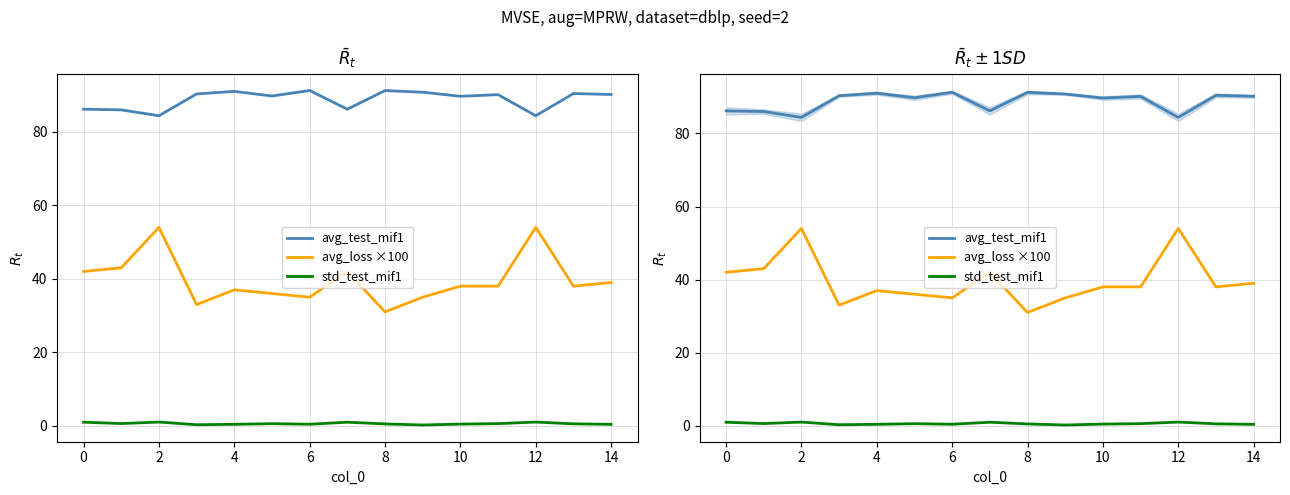

Between 4 and 8, which series saw the biggest shift?

avg_loss ×100